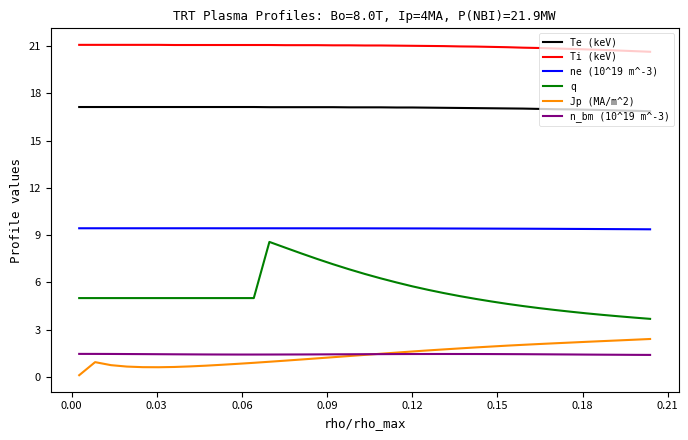

Which series has the largest range (max minus min)?

q